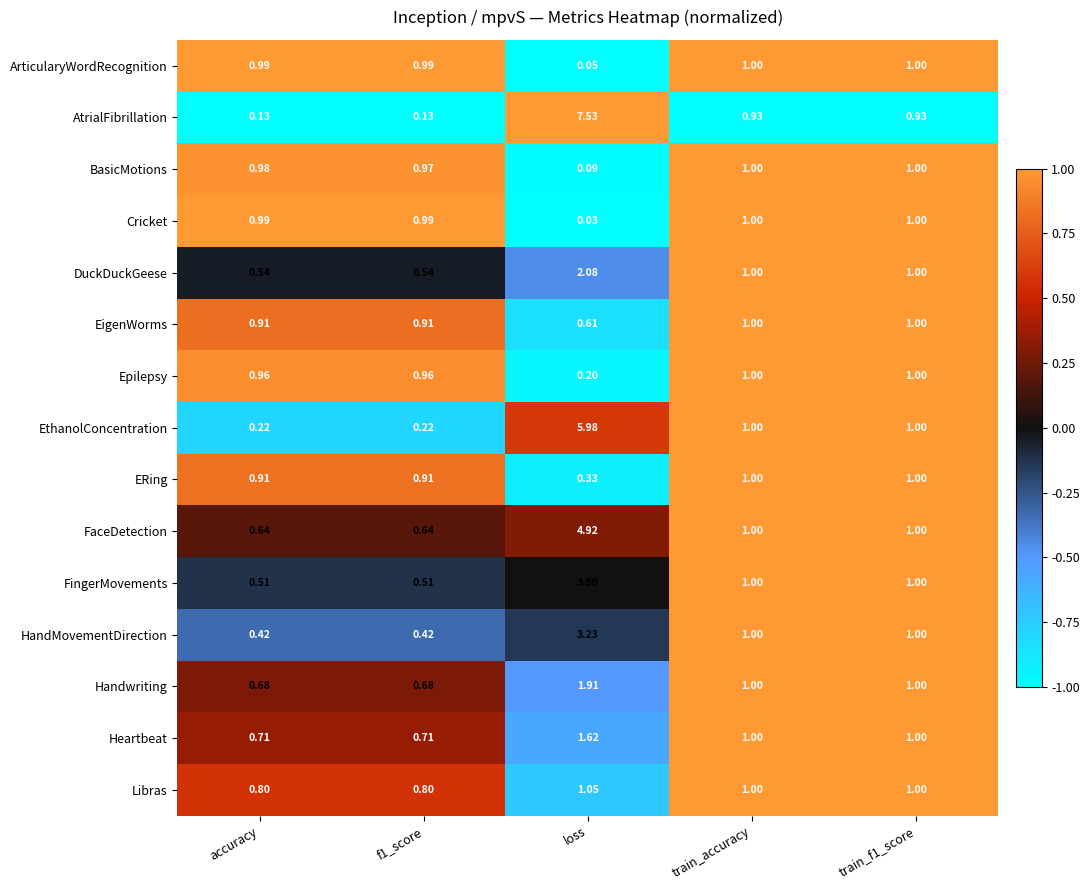

How many values in the EthanolConcentration series are below 1?

2